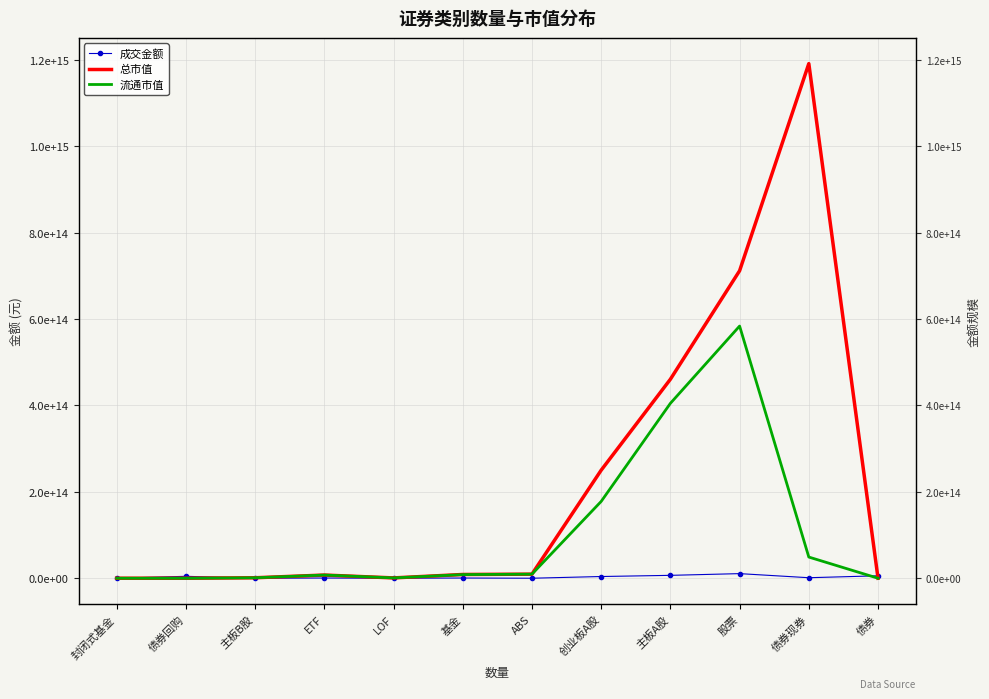

Does the chart have visible grid lines?

Yes